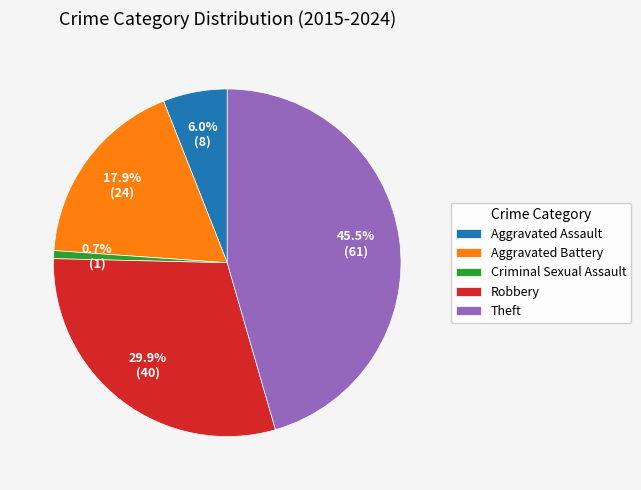

To the nearest percent, what is the average slice percentage?

20%